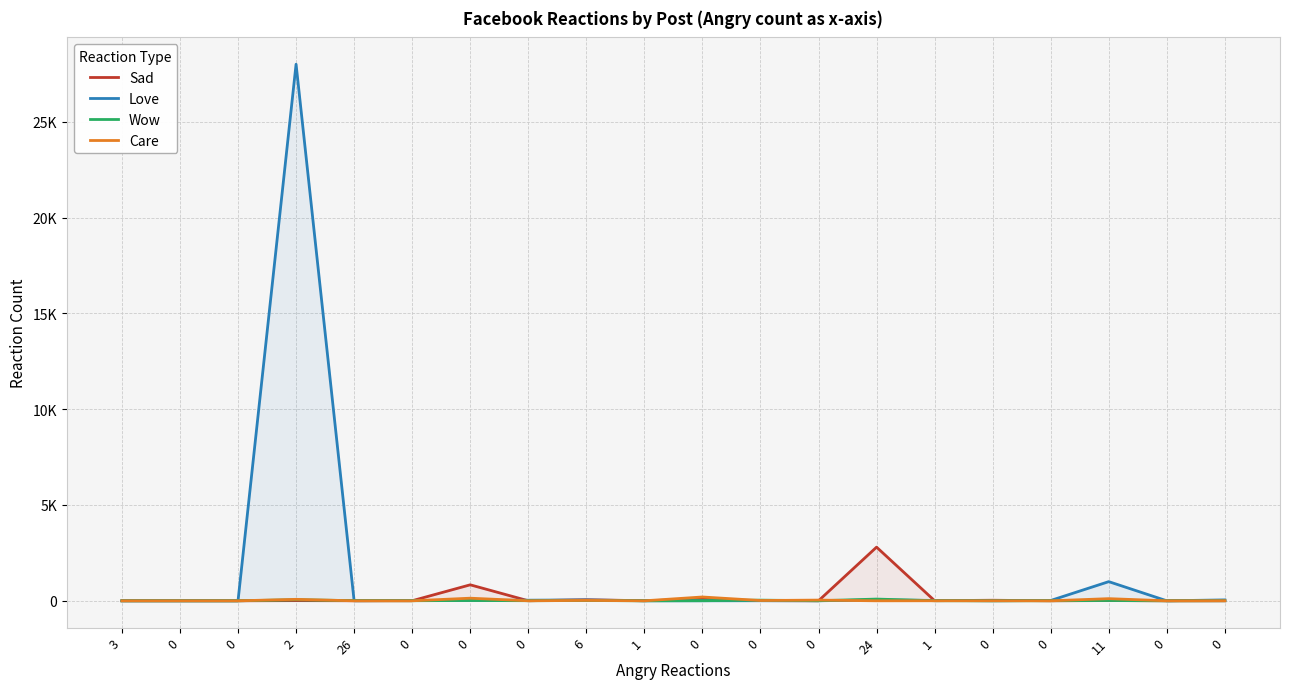

In Wow, how many points are higher than both neighbors (excluding endpoints)?

6